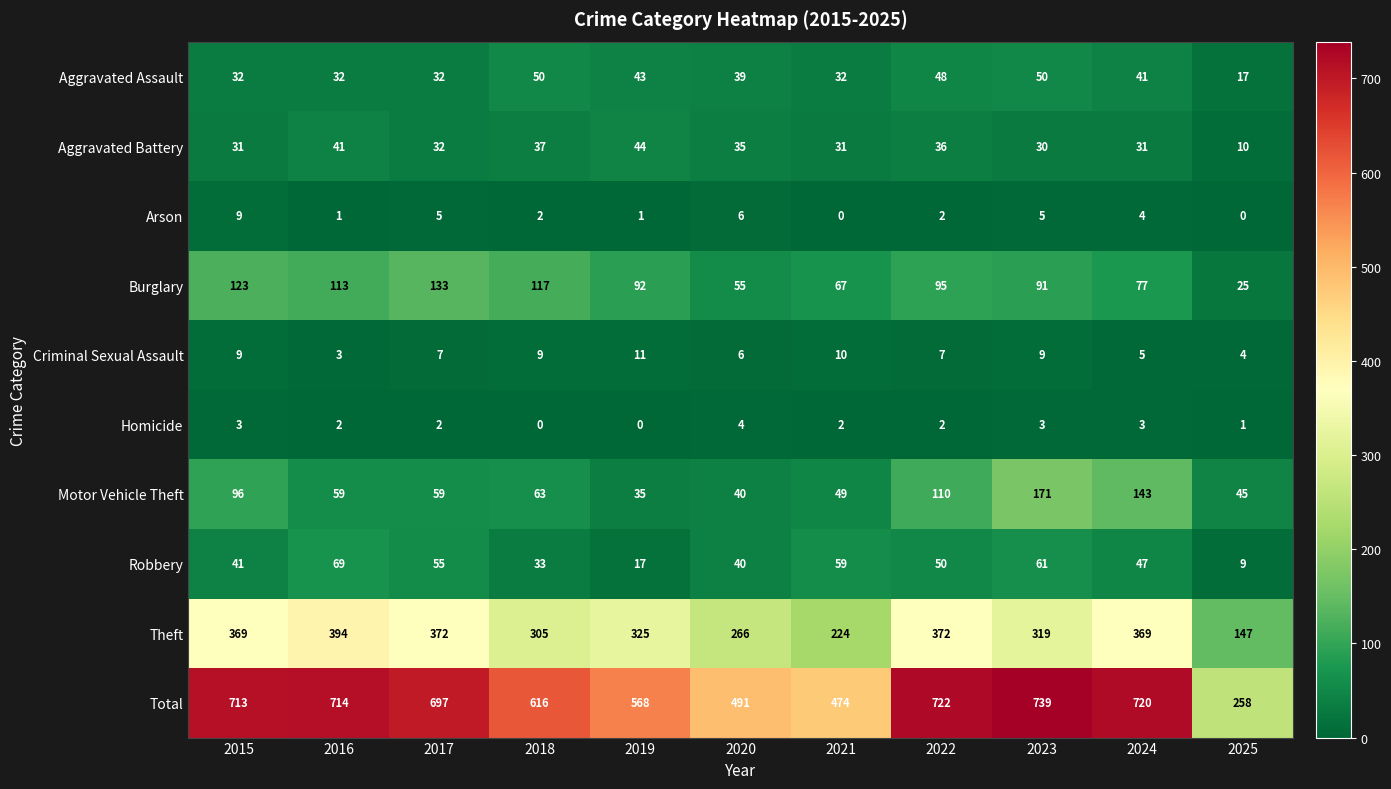

What is the difference between the maximum and minimum values in the Theft series?

247